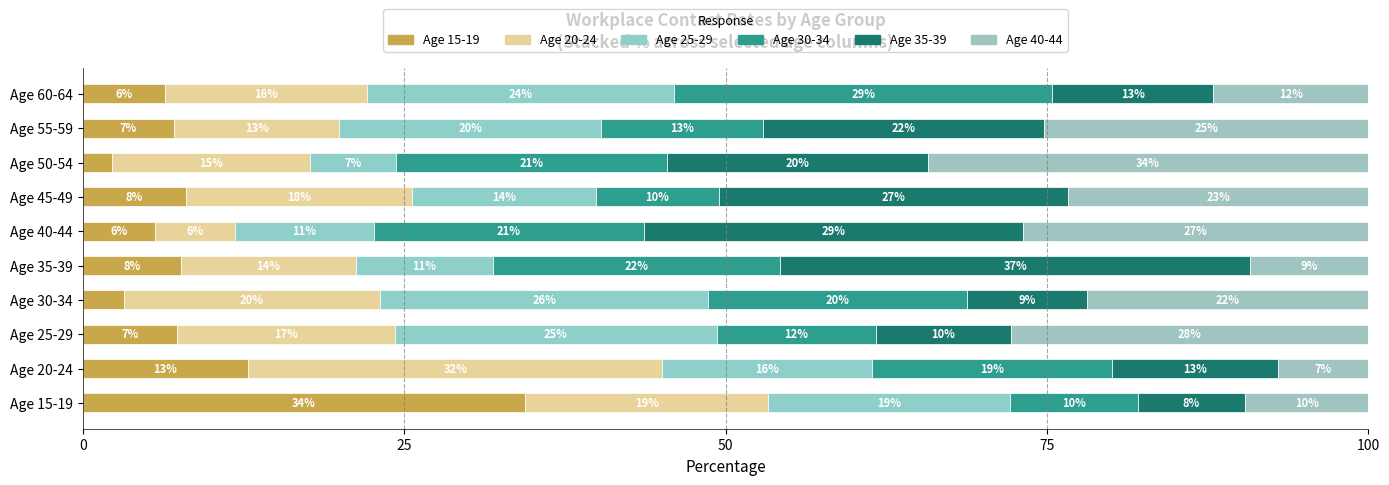

What is the difference between the maximum and minimum values in the Age 35-39 series?

28.2